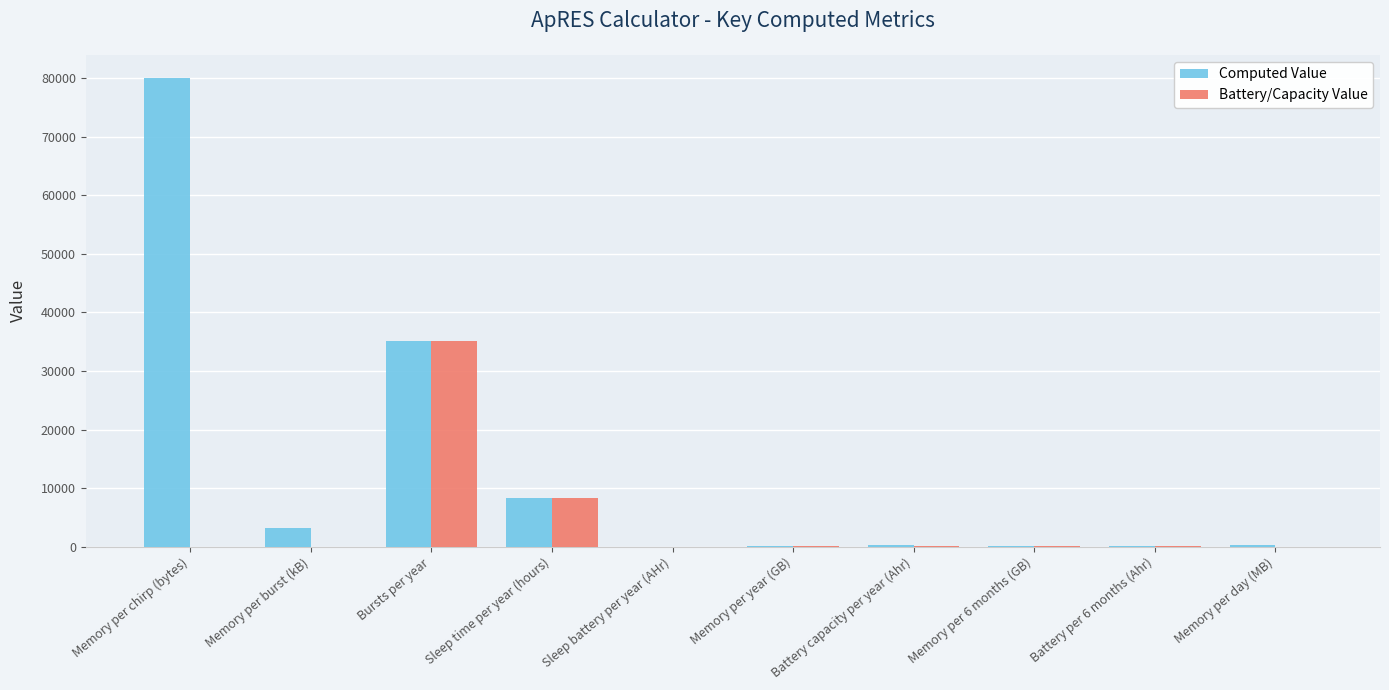

What are all the series names shown in the legend?

Computed Value, Battery/Capacity Value